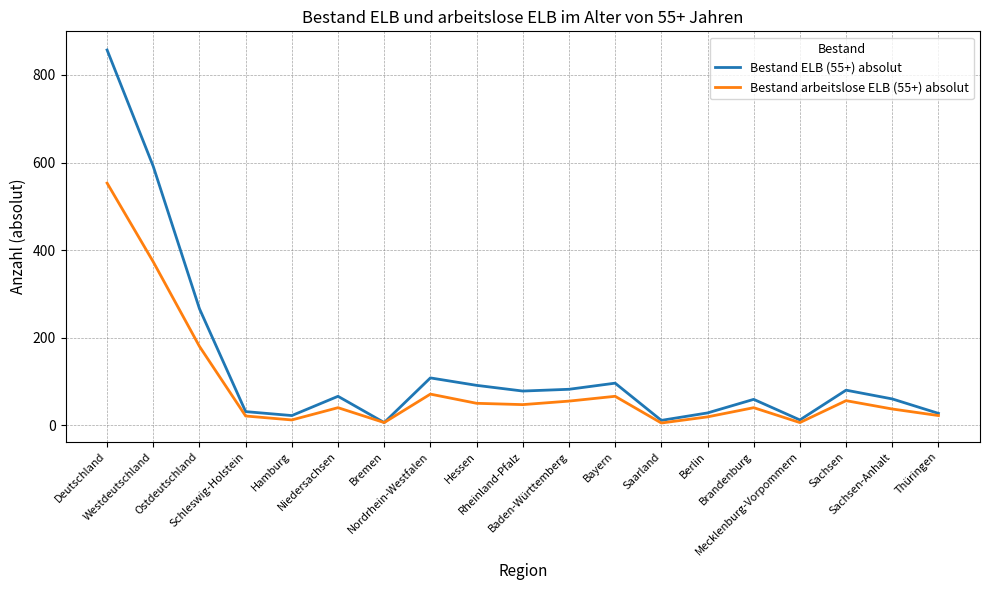

List the series in order of their peak value, lowest first.

Bestand arbeitslose ELB (55+) absolut, Bestand ELB (55+) absolut